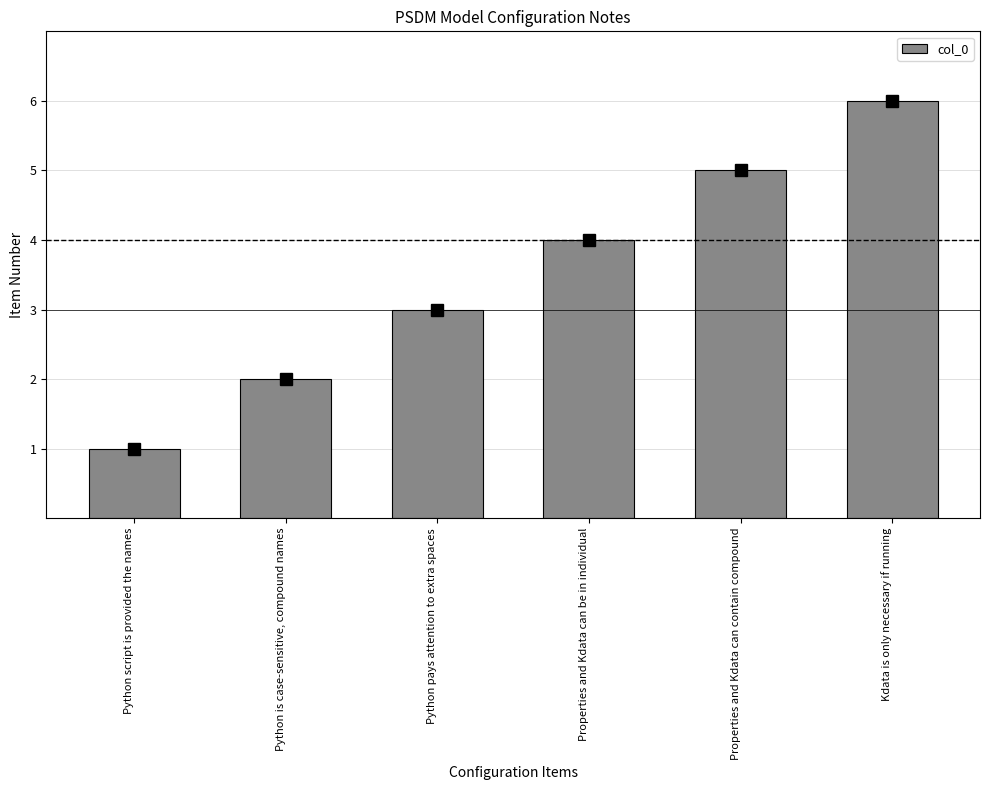

Does the chart contain stacked bars?

No